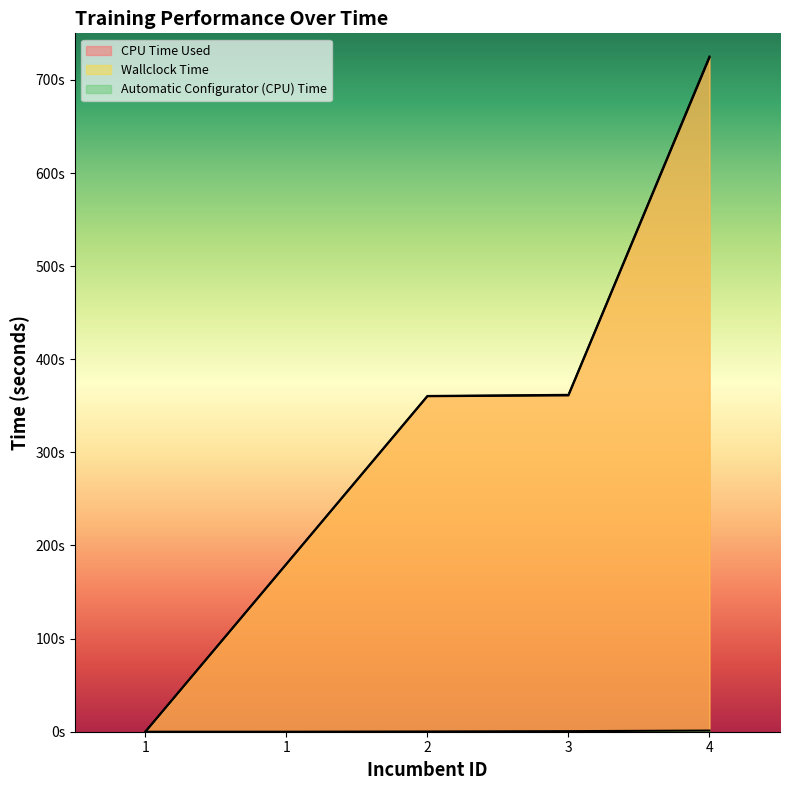

Rank the series at 2 from lowest to highest value.

Automatic Configurator (CPU) Time, CPU Time Used, Wallclock Time